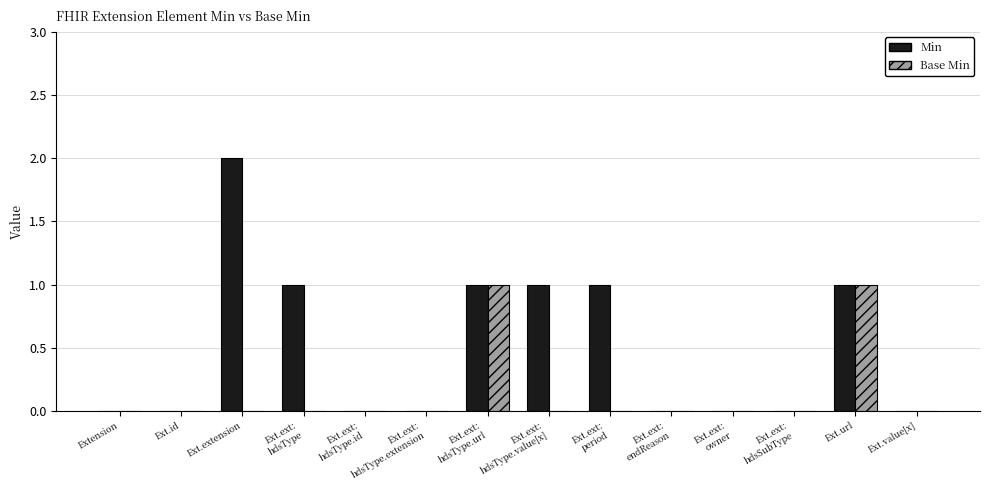

Reading left to right, extract all data points from this chart.

Min: Extension=0	Ext.id=0	Ext.extension=2	Ext.ext:
hdsType=1	Ext.ext:
hdsType.id=0	Ext.ext:
hdsType.extension=0	Ext.ext:
hdsType.url=1	Ext.ext:
hdsType.value[x]=1	Ext.ext:
period=1	Ext.ext:
endReason=0	Ext.ext:
owner=0	Ext.ext:
hdsSubType=0	Ext.url=1	Ext.value[x]=0
Base Min: Extension=0	Ext.id=0	Ext.extension=0	Ext.ext:
hdsType=0	Ext.ext:
hdsType.id=0	Ext.ext:
hdsType.extension=0	Ext.ext:
hdsType.url=1	Ext.ext:
hdsType.value[x]=0	Ext.ext:
period=0	Ext.ext:
endReason=0	Ext.ext:
owner=0	Ext.ext:
hdsSubType=0	Ext.url=1	Ext.value[x]=0